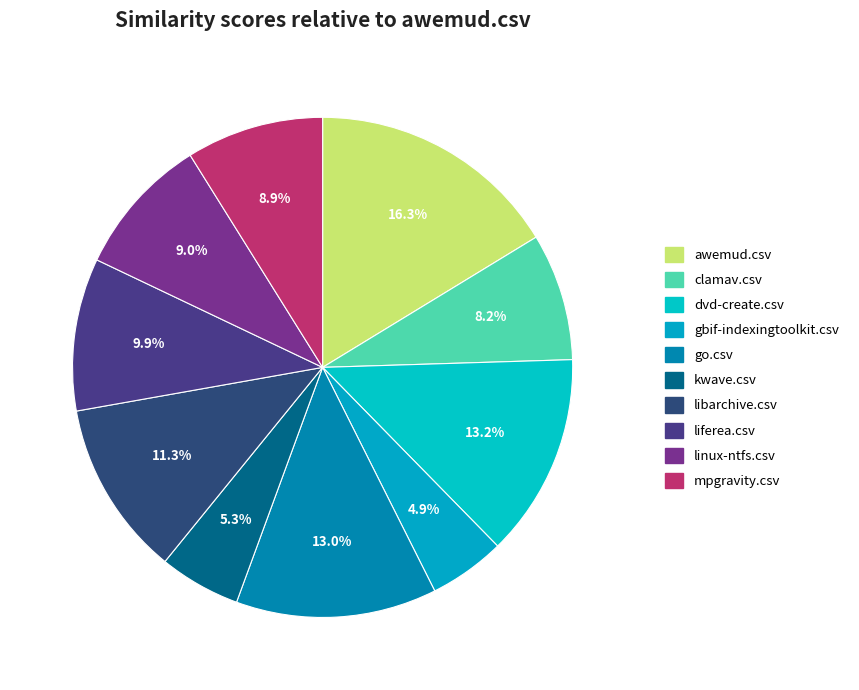

How many segments does this pie chart have?

10